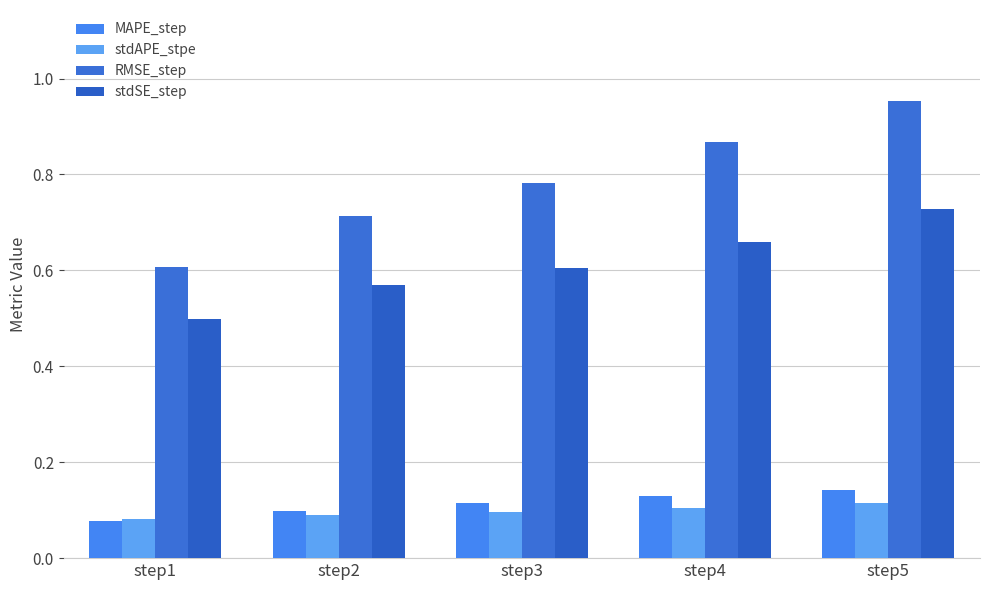

Where is stdSE_step nearest to the value 0?

step1